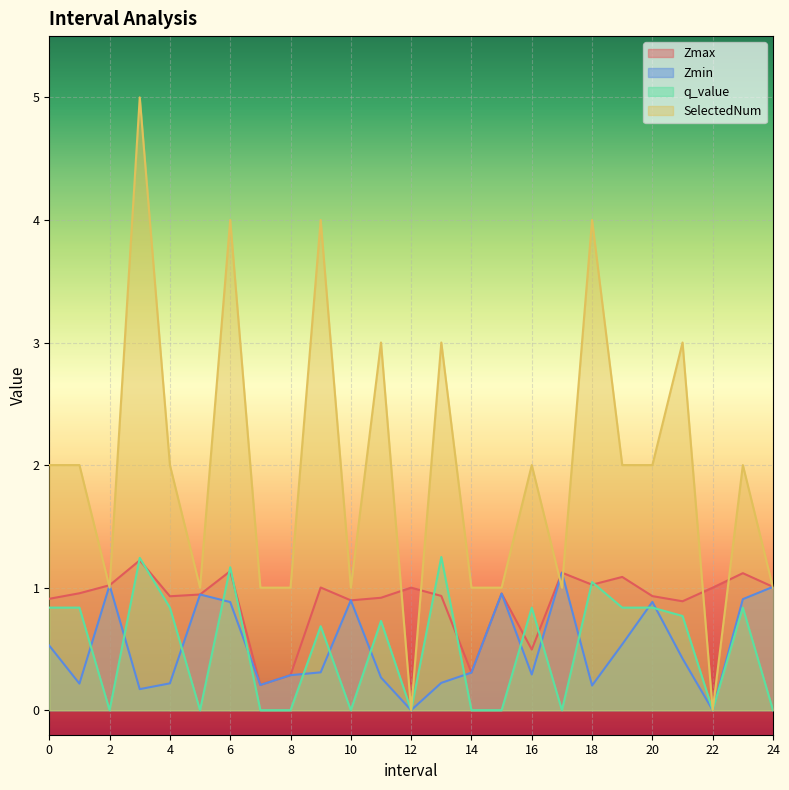

The value of q_value at 5.0 is 0.7. True or false?

False